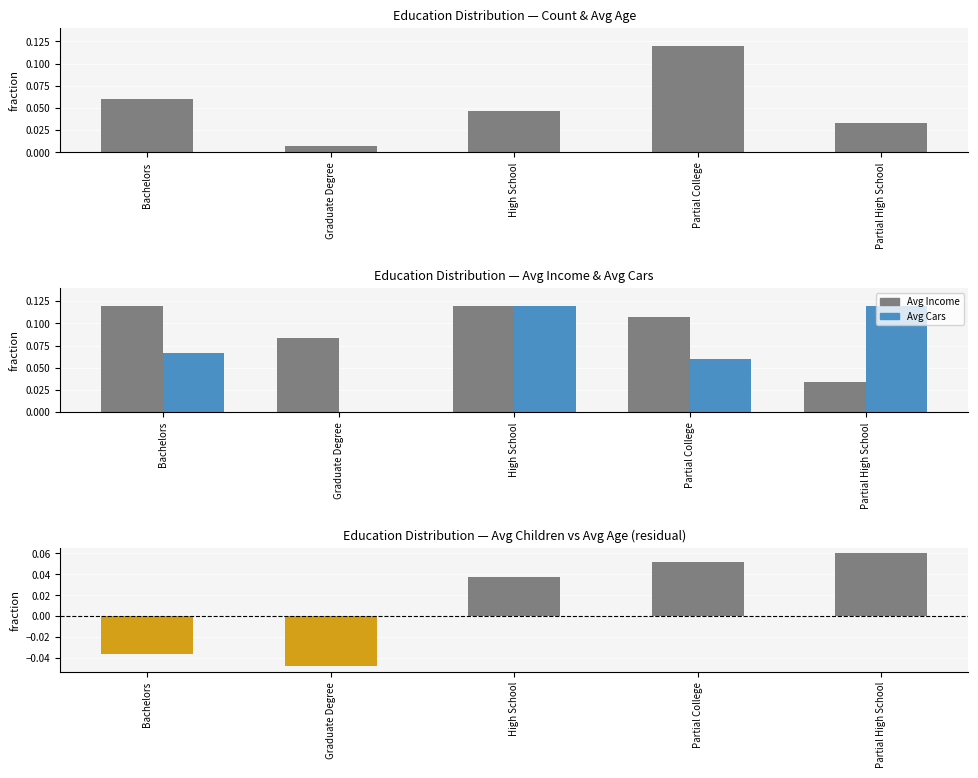

Is the value of Avg Cars at High School greater than the value of Avg Income at Partial High School?

Yes